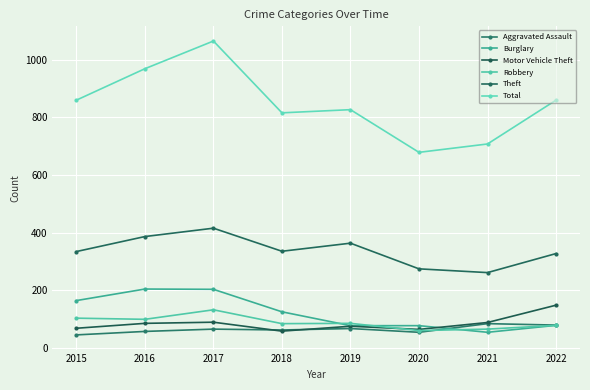

What is the difference between the maximum and minimum values in the Robbery series?

72